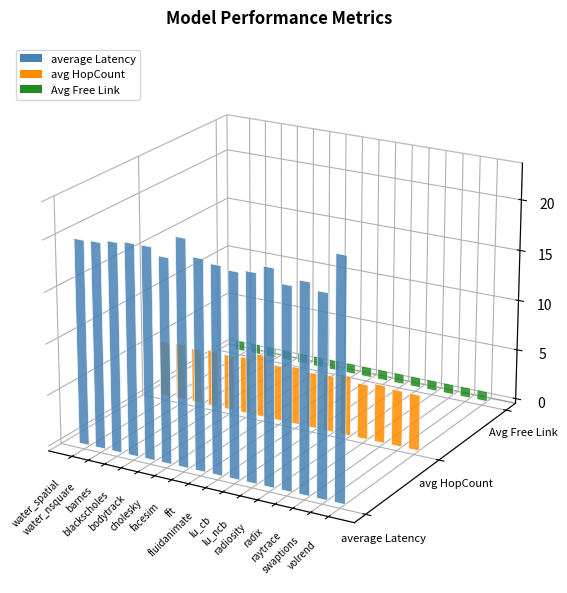

What is the greatest value displayed?

23.1